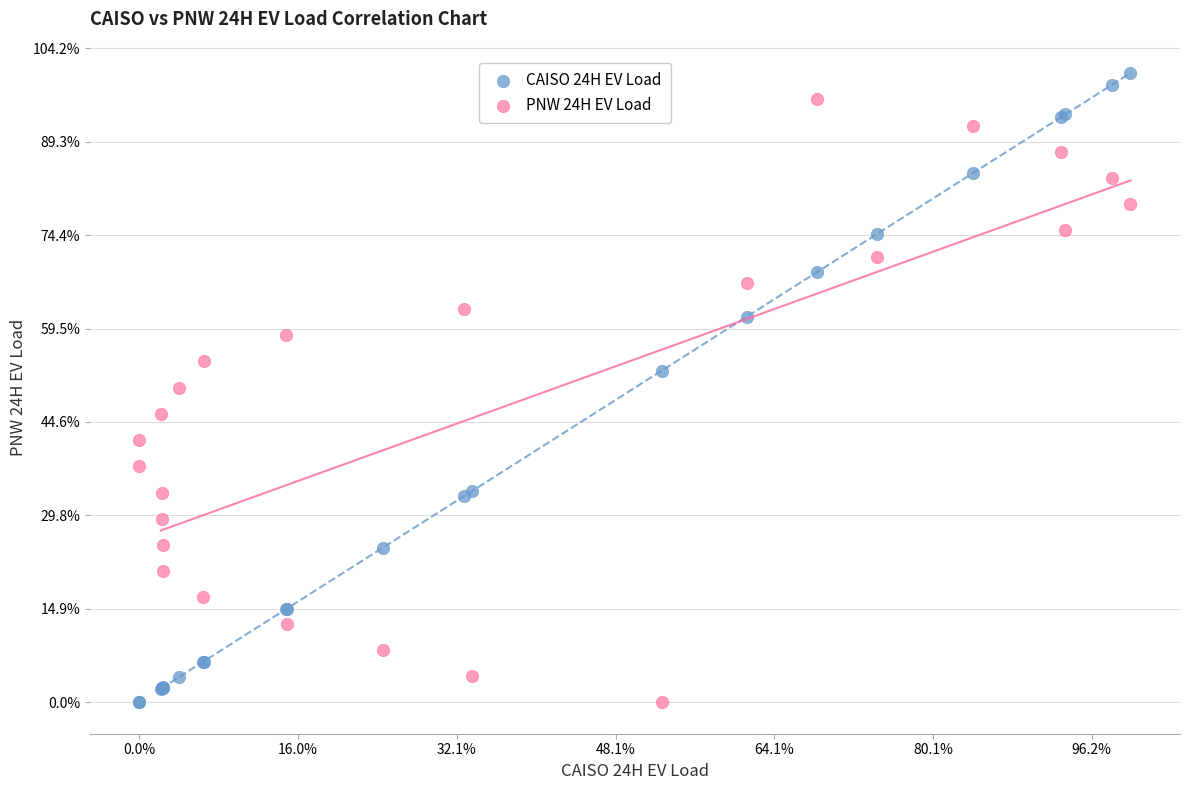

What are all the series names shown in the legend?

CAISO 24H EV Load, PNW 24H EV Load